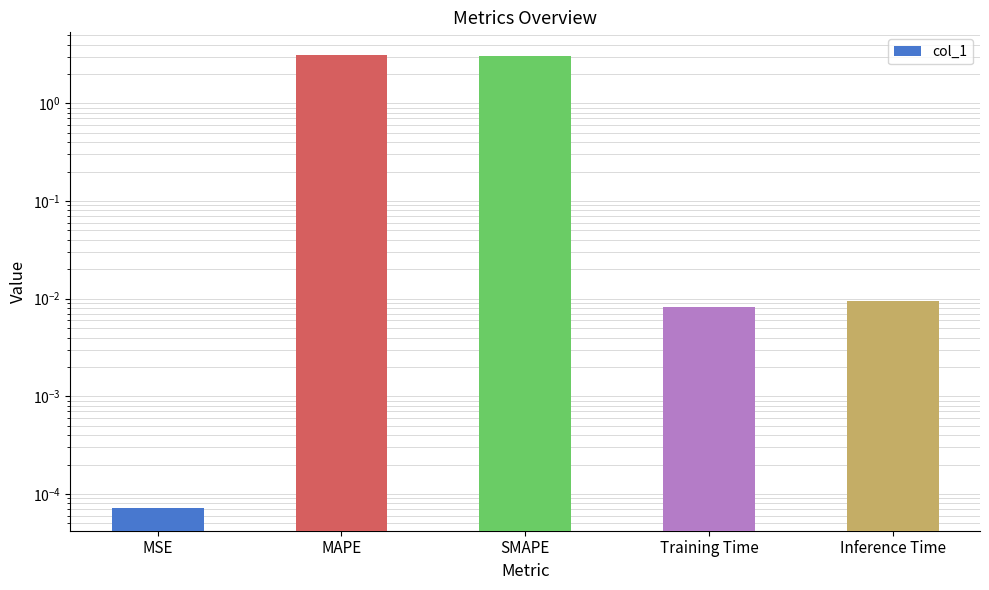

Reading left to right, transcribe all the data shown in this chart.

0.0	3.1	3.1	0.0	0.0